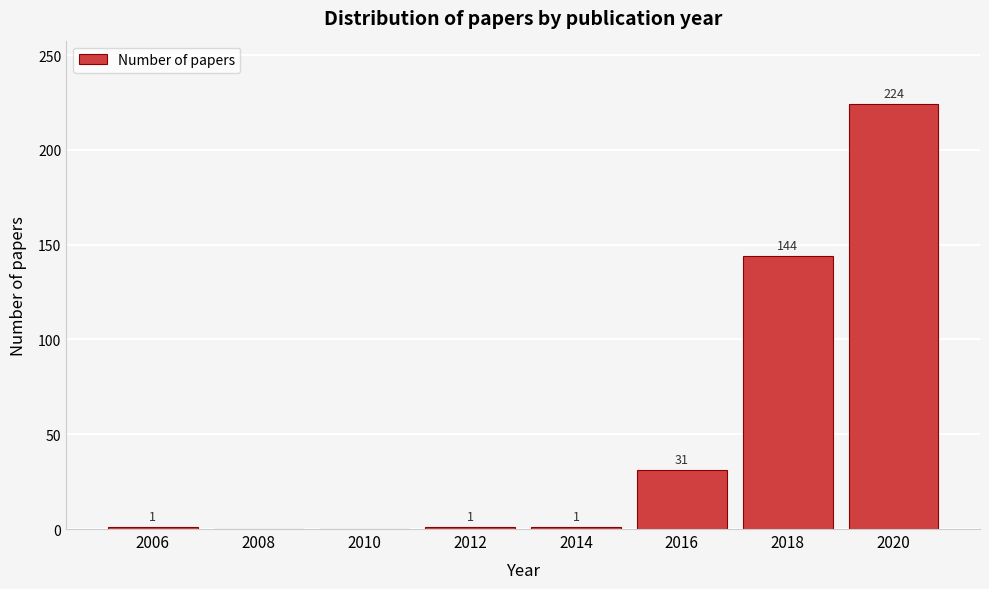

Reading left to right, list all the values displayed in this chart.

2006=1	2008=0	2010=0	2012=1	2014=1	2016=31	2018=144	2020=224